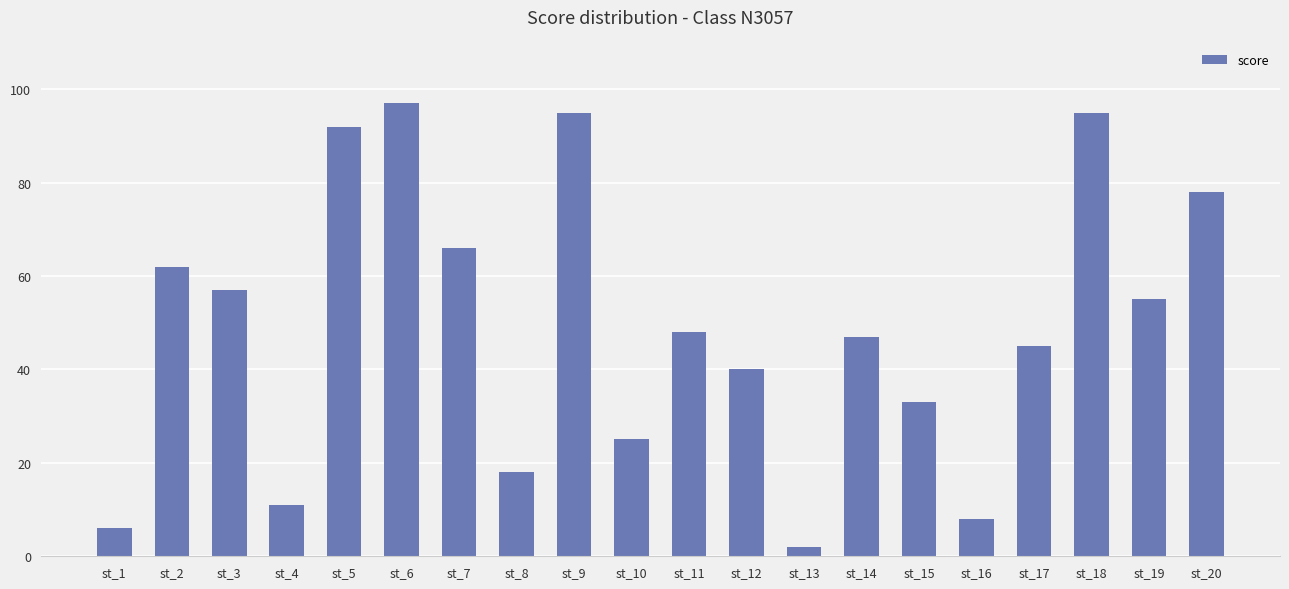

What is the difference between the values at st_7 and st_2?

4